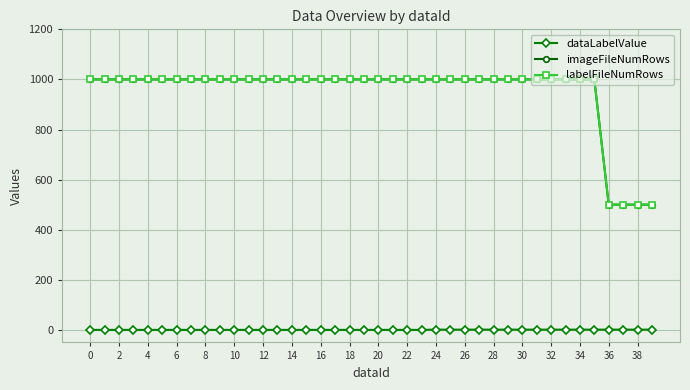

How many categories are shown in the chart?

40